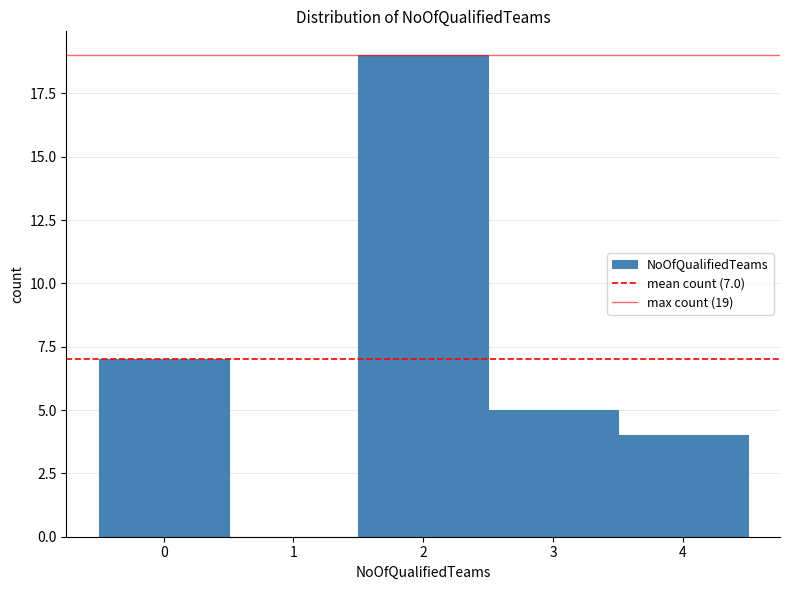

Which range on the x-axis has the tallest bar?

1.5 to 2.5